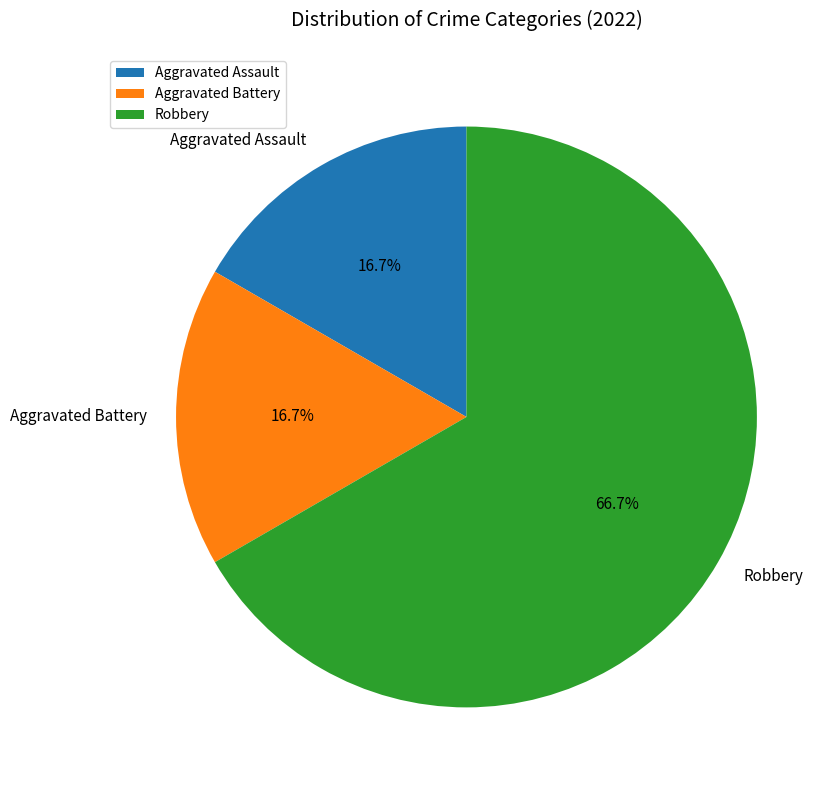

Which slice is the largest?

Robbery